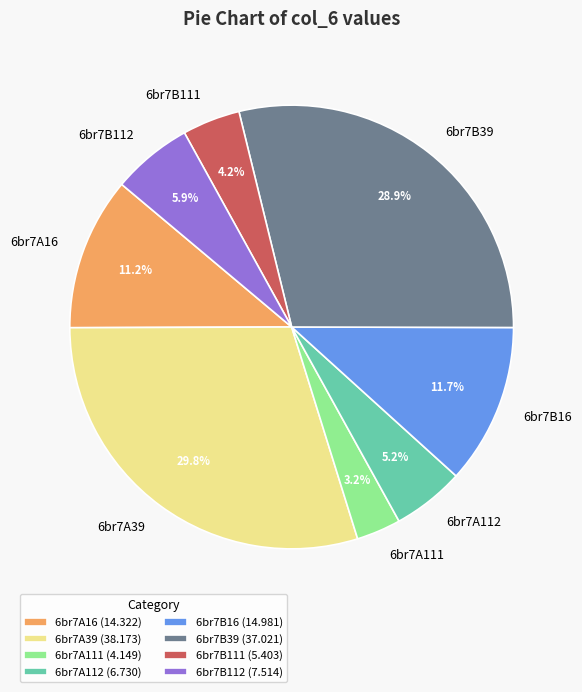

To the nearest percent, what percentage of the pie is 6br7B111?

4%